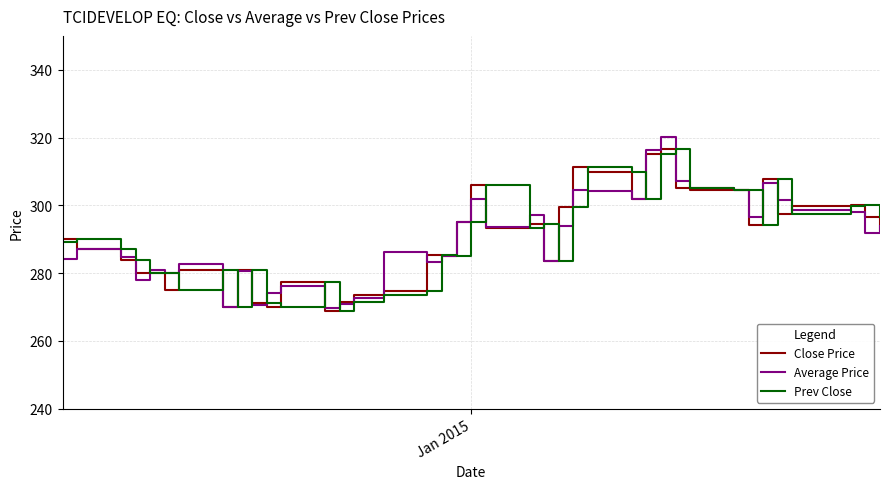

Which series ends up on top after the final intersection of Prev Close and Average Price?

Prev Close